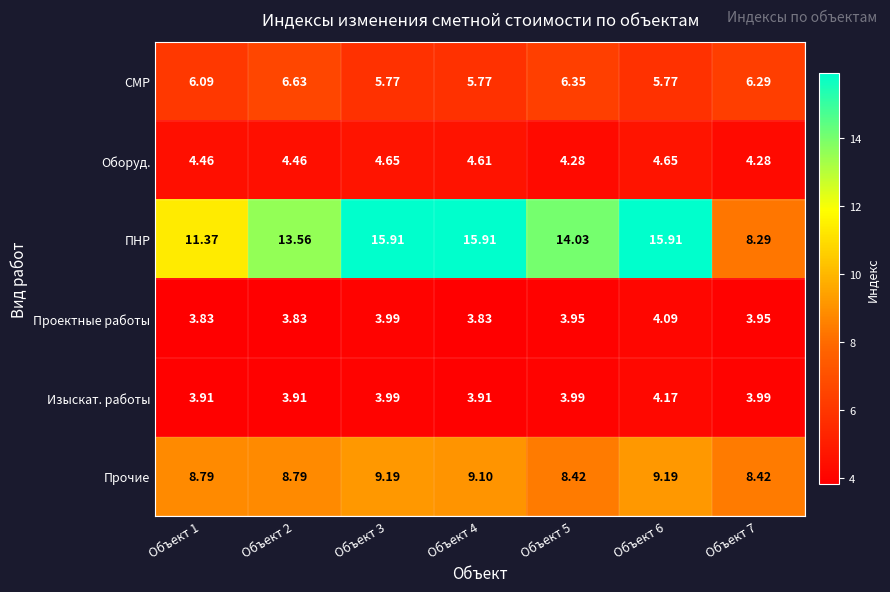

What is the total value across all series at Объект 2?

41.2